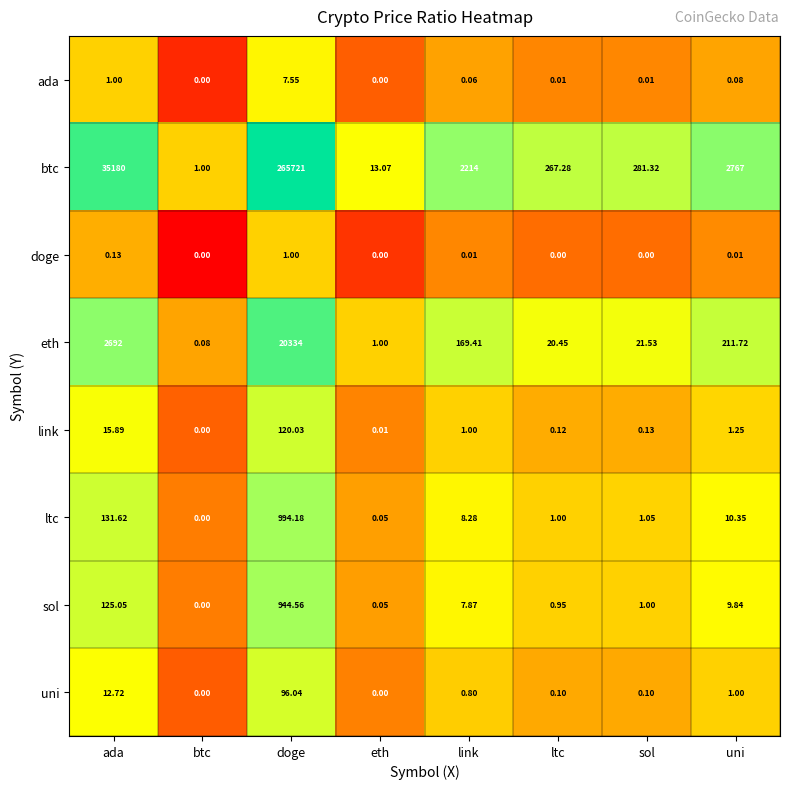

Which series changed the most between sol and uni?

btc